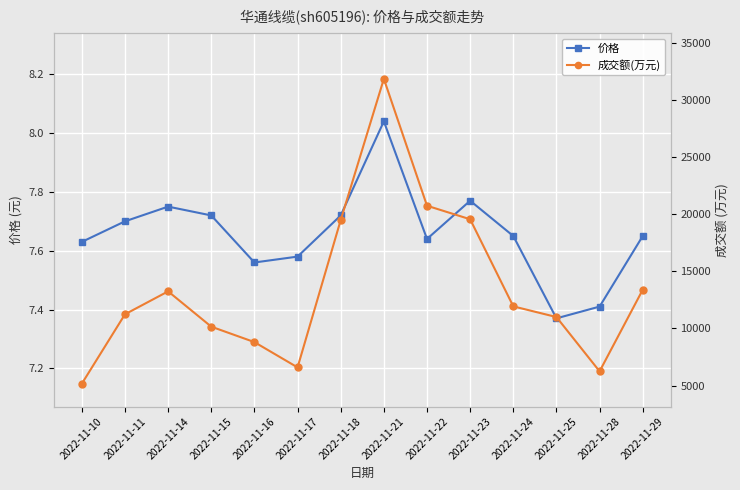

Which series has the largest total across all categories?

成交额(万元)